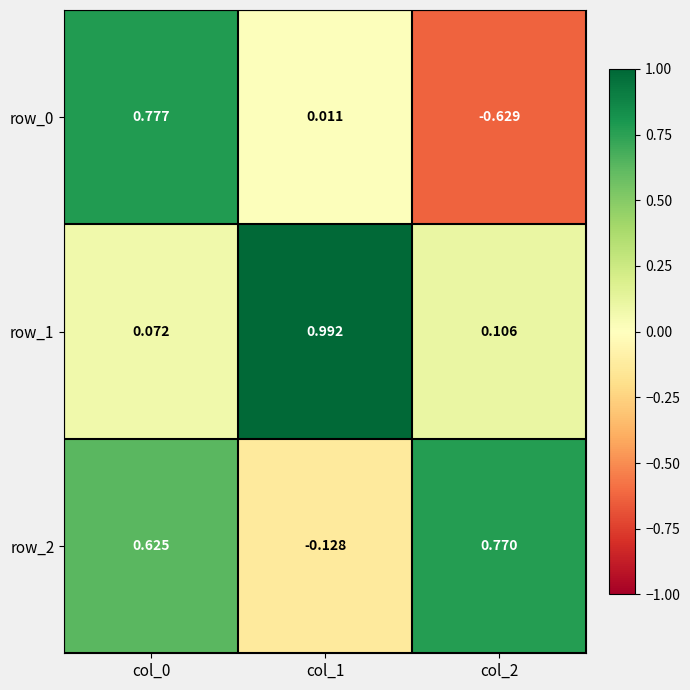

Reading right to left, what are all the values shown in this chart?

row_0: -0.6	0.0	0.8
row_1: 0.1	1.0	0.1
row_2: 0.8	-0.1	0.6